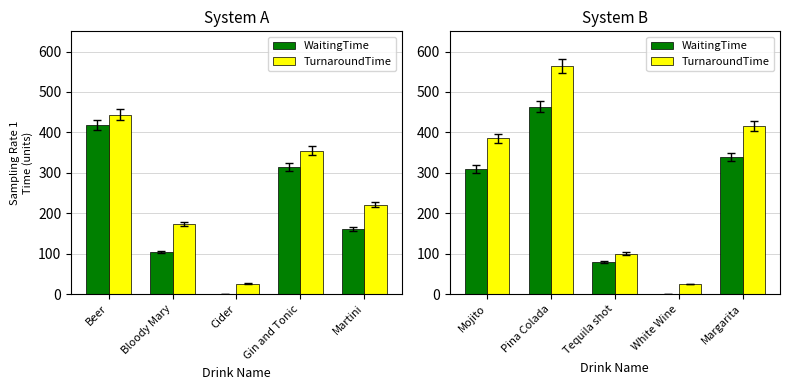

List the series in order of their overall mean, highest first.

TurnaroundTime, WaitingTime